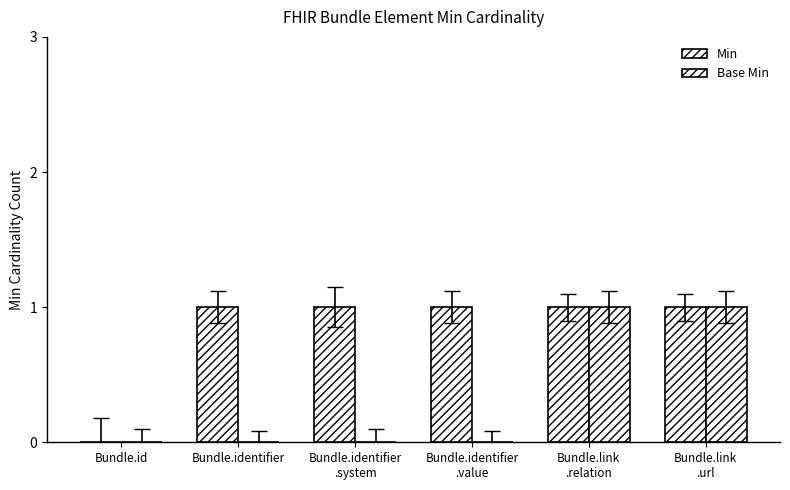

Which series has the largest range (max minus min)?

Min